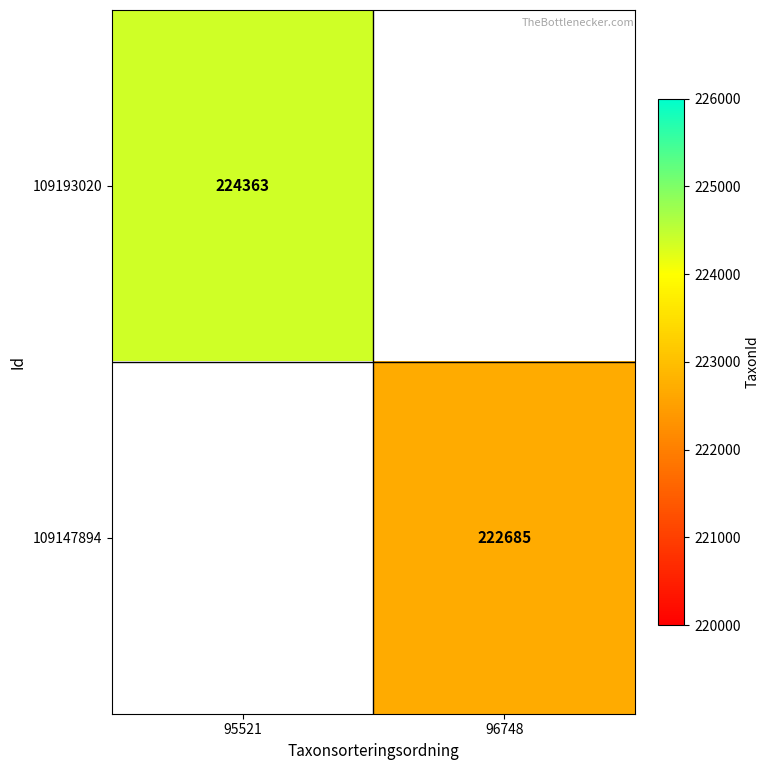

How many data points does each series have?

2